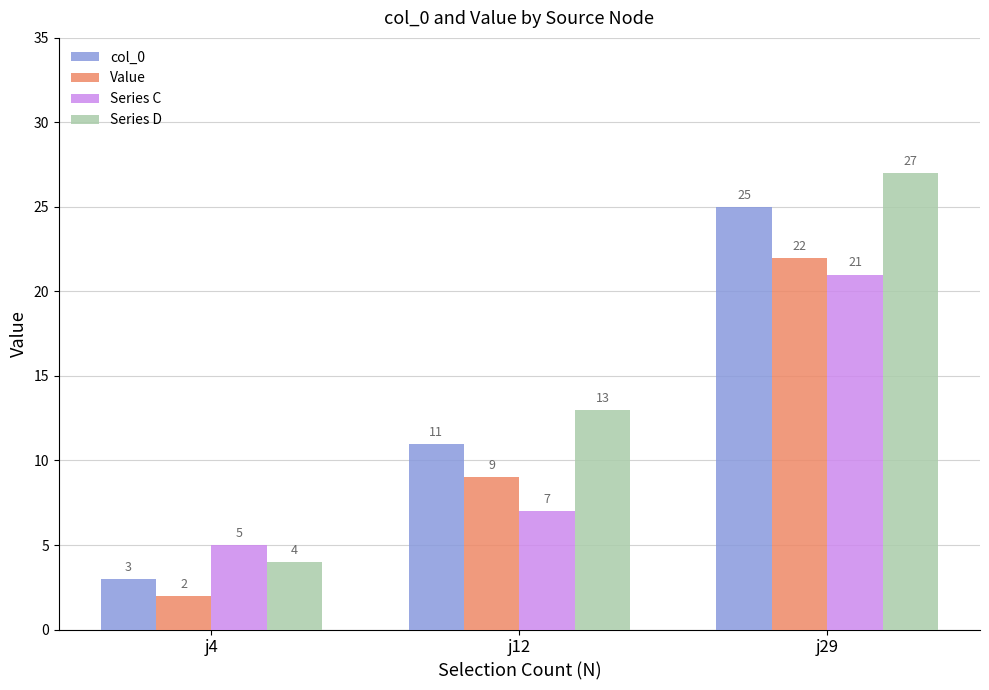

Where is Series D nearest to the value 15?

j12